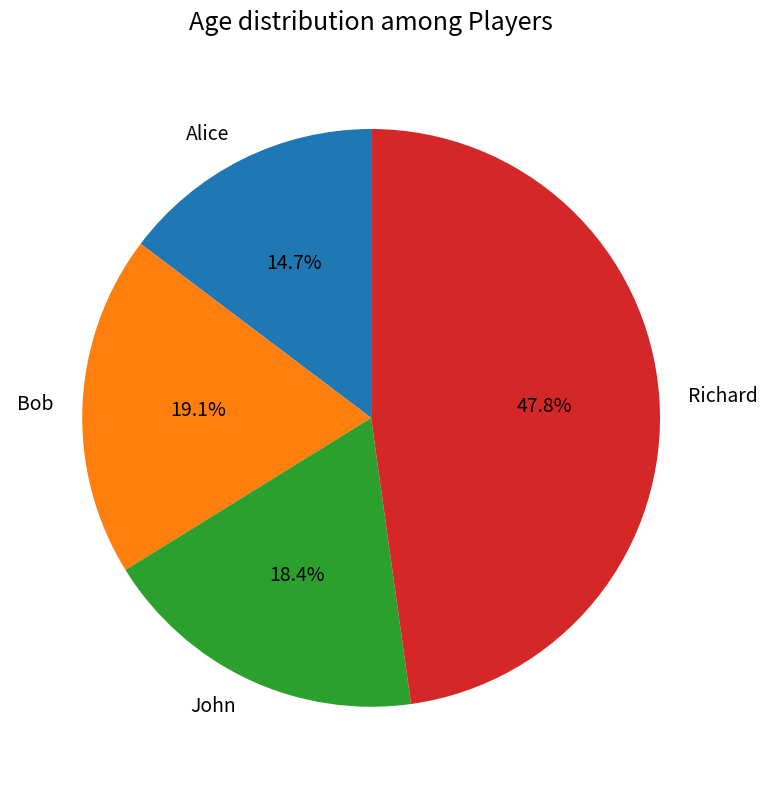

Combined, do John and Richard account for over 50%?

Yes